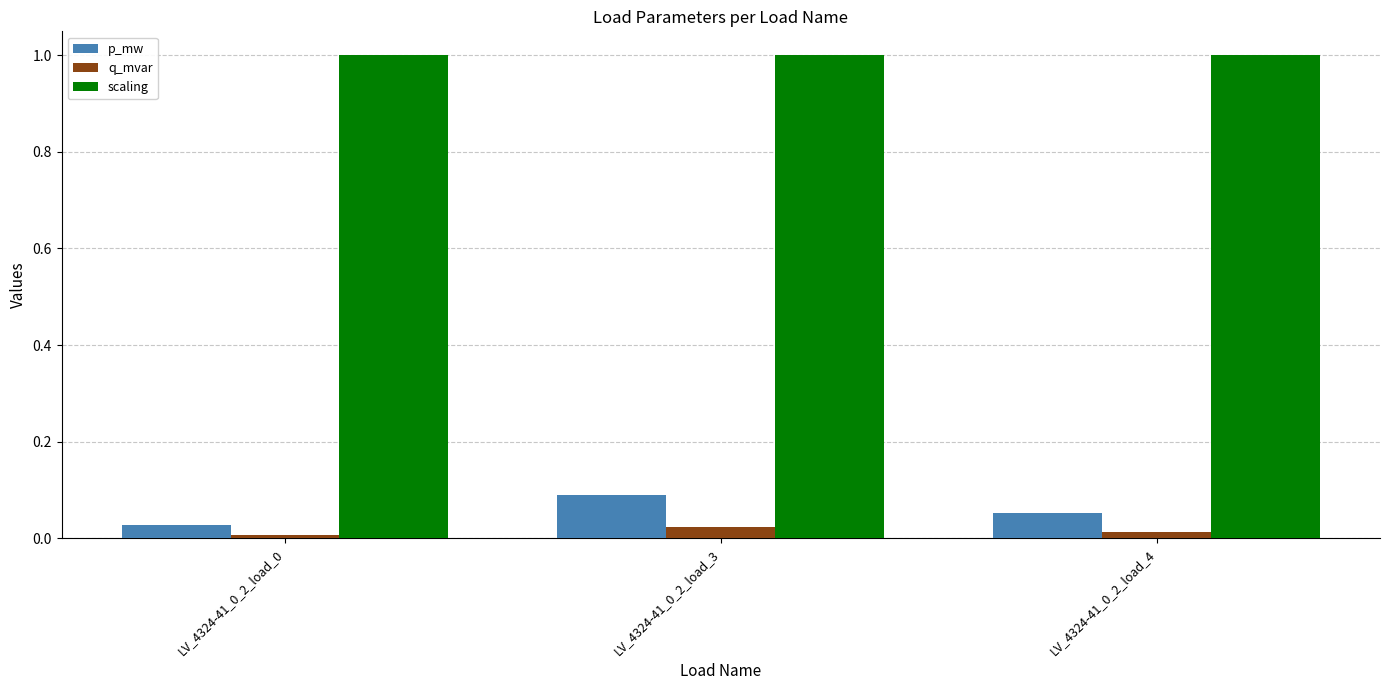

Does the chart contain any negative values?

No